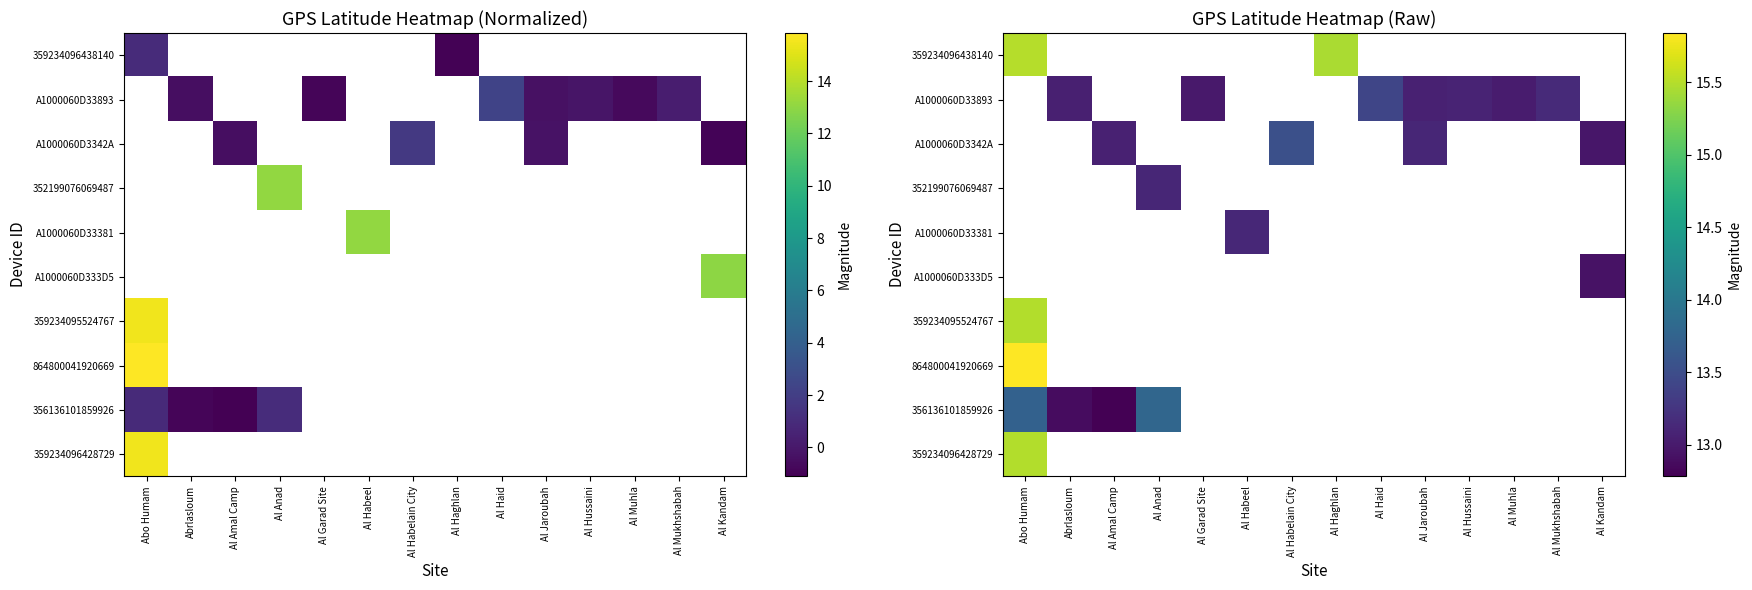

True or false: 356136101859926 has a value of 12.9 at Abrlasloum.

True